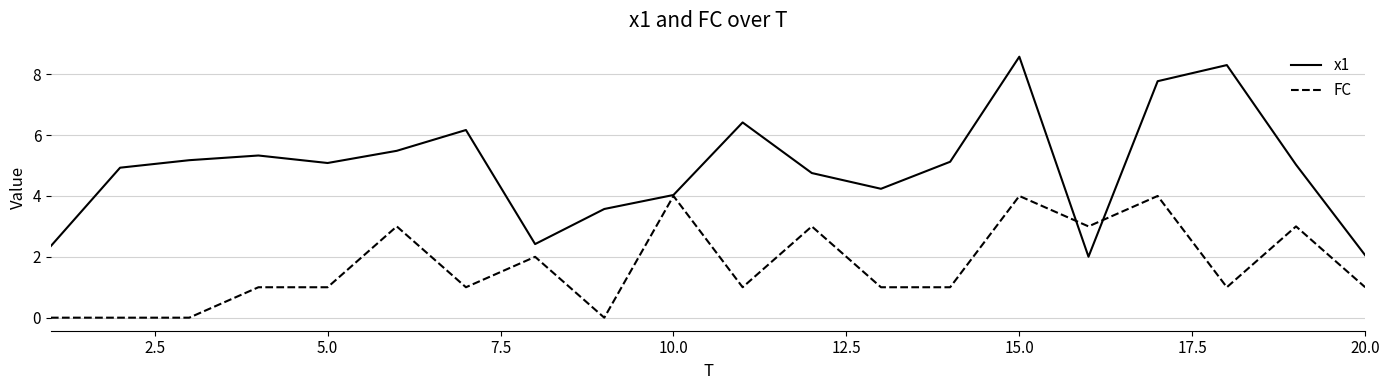

Which series has the largest range (max minus min)?

x1